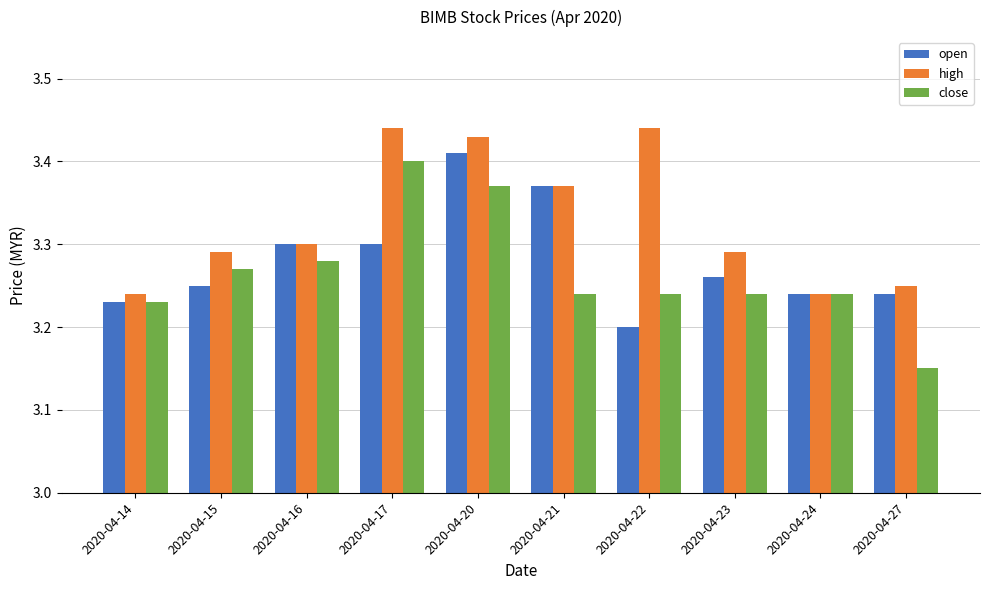

At how many categories does at least one series exceed 3?

10